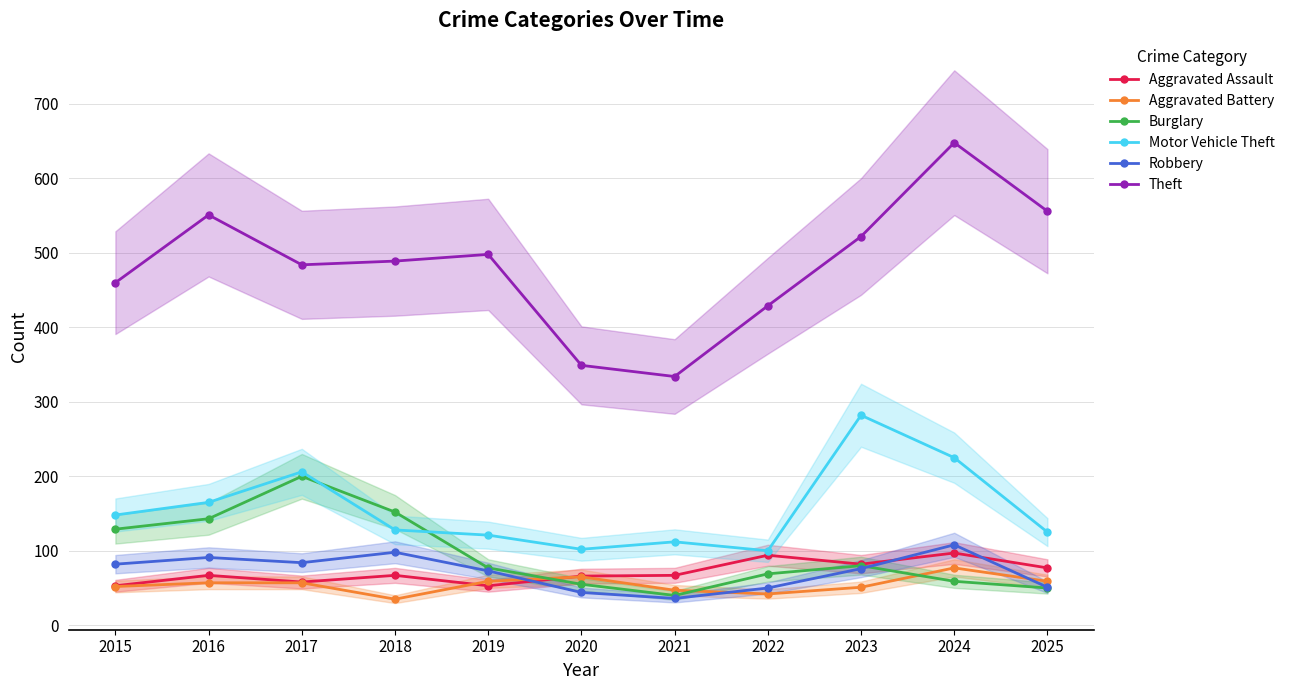

After their last crossing, which series has the higher values: Aggravated Battery or Burglary?

Aggravated Battery